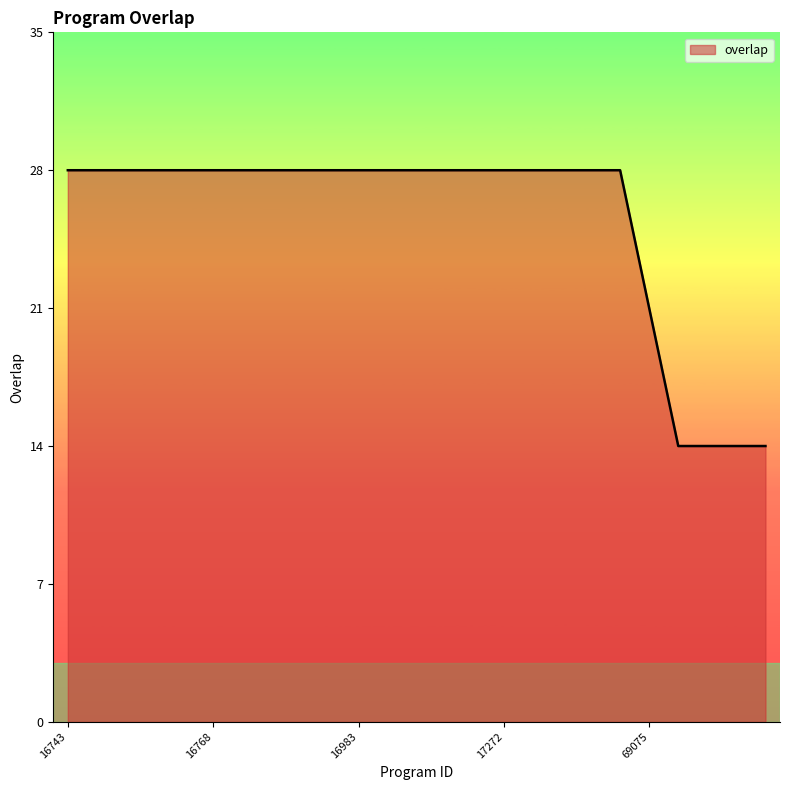

What is the greatest value displayed?

28